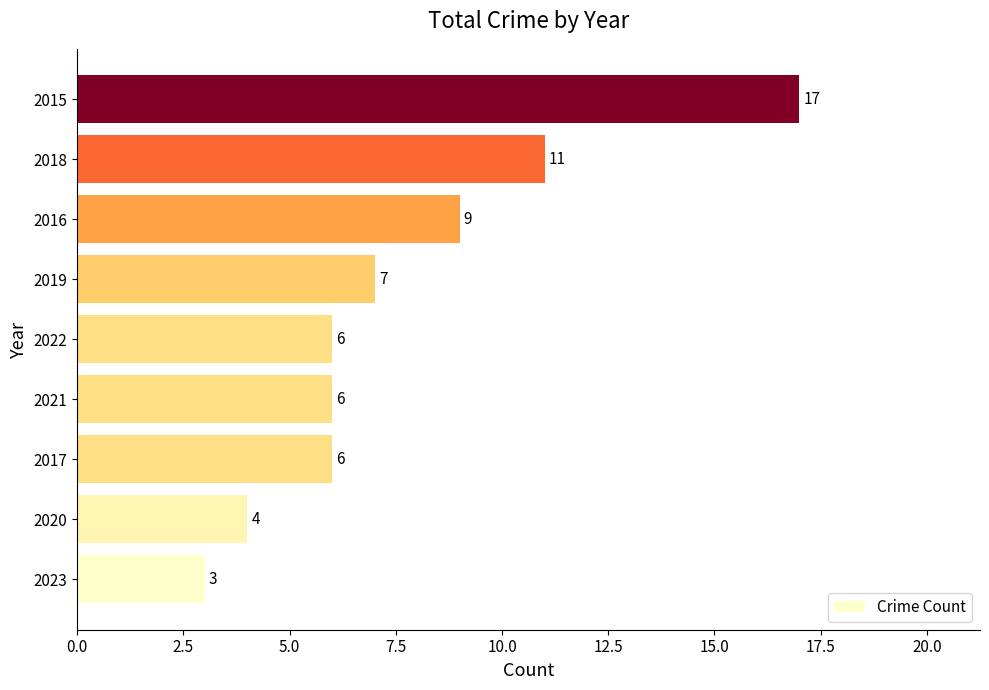

Reading bottom to top, list all the values displayed in this chart.

2023=3	2020=4	2017=6	2021=6	2022=6	2019=7	2016=9	2018=11	2015=17